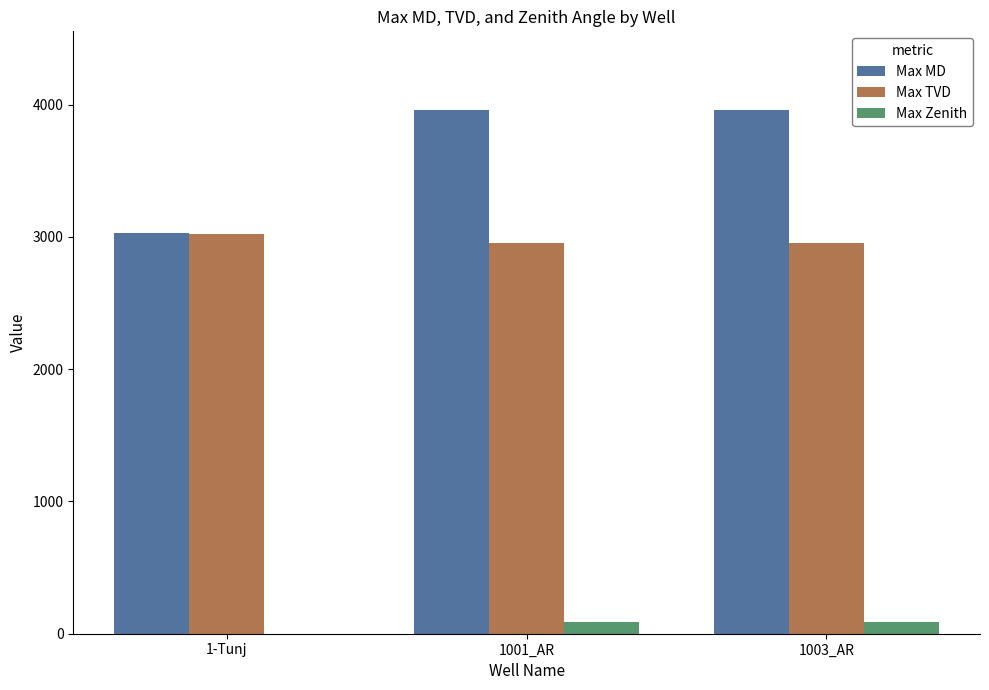

Count the number of categories in the chart.

3